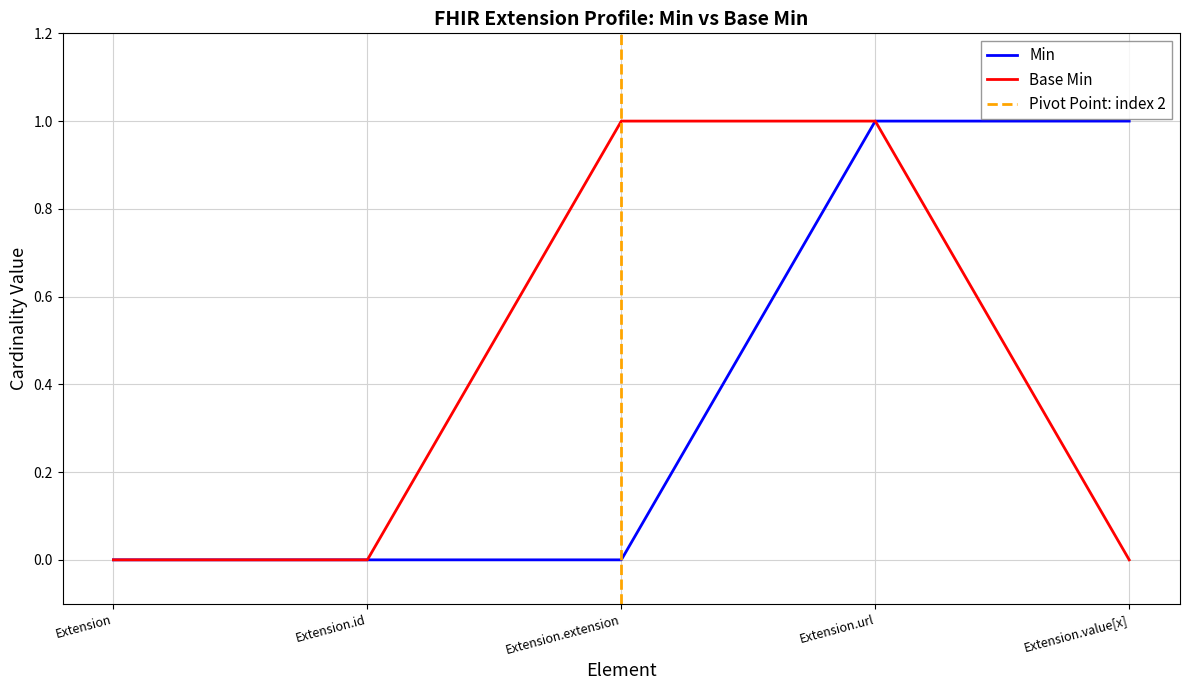

At how many categories does at least one series exceed 0?

3